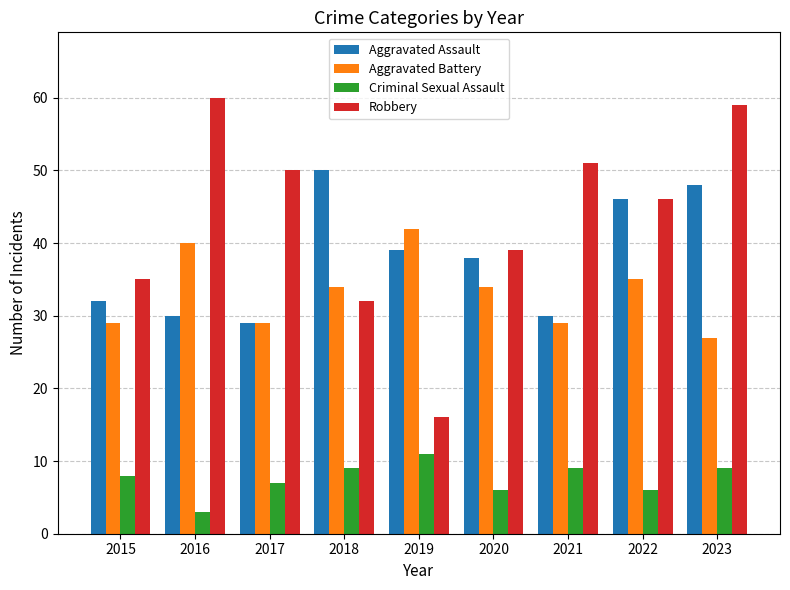

Which series changed the most between 2019 and 2020?

Robbery